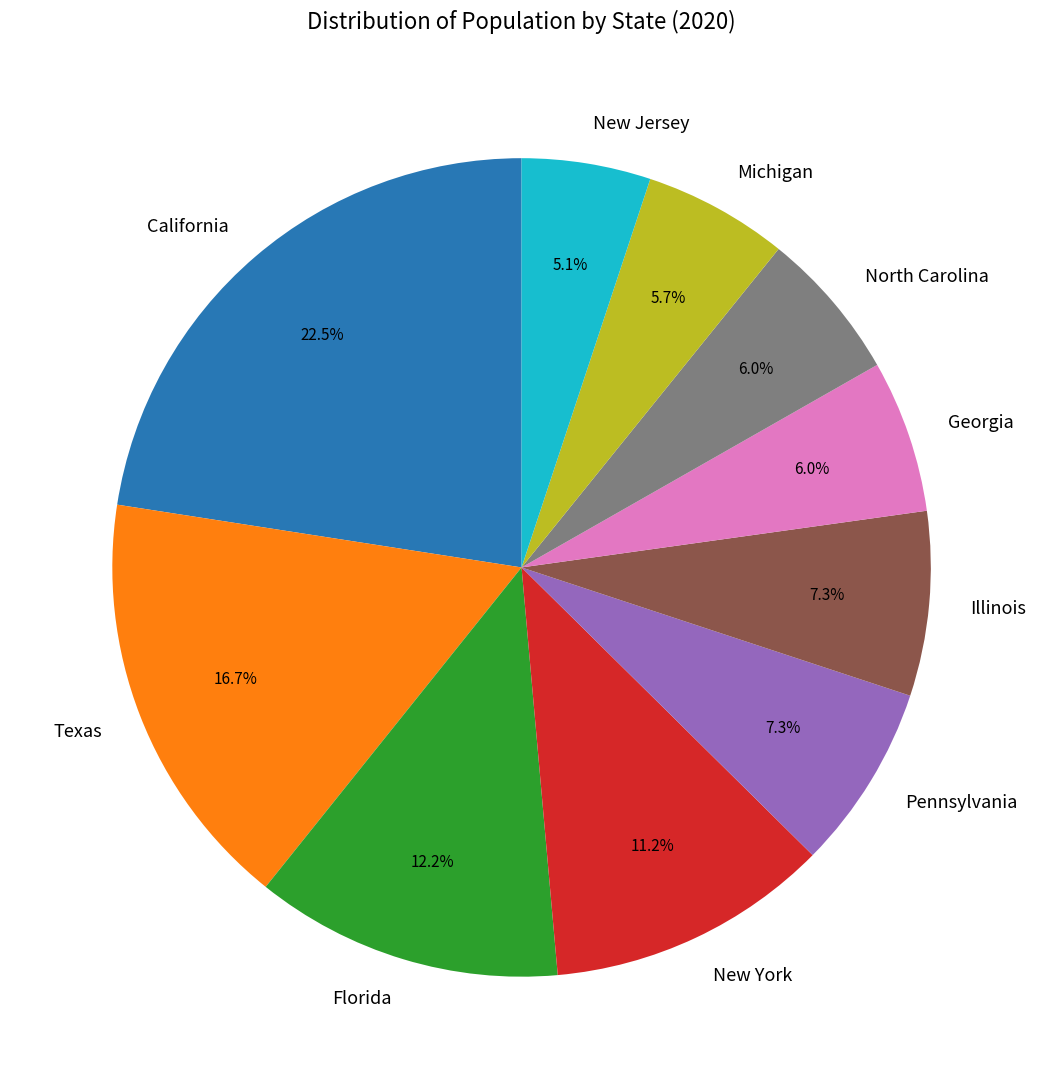

Which category has the biggest portion of the pie?

California